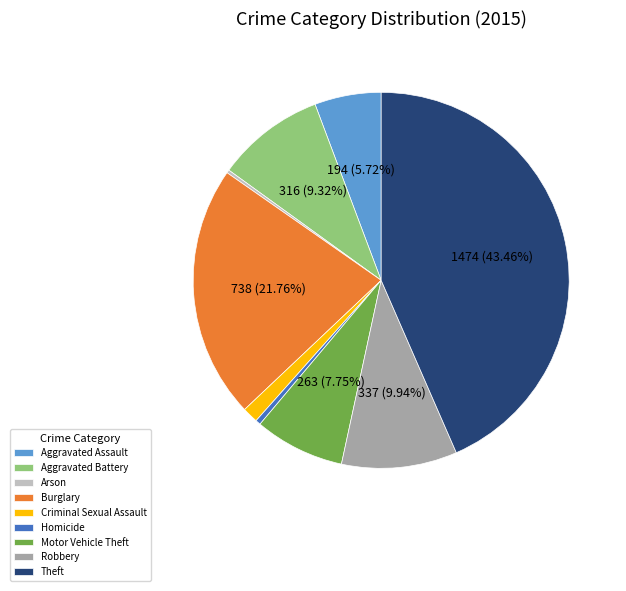

Does Burglary account for over 50% of the chart?

No